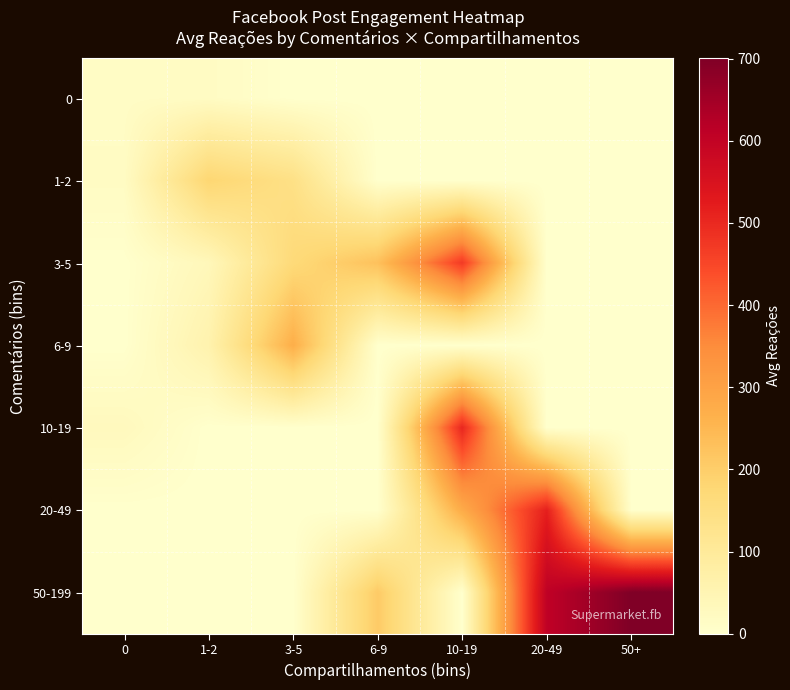

What is the maximum value shown in the chart?

701.0